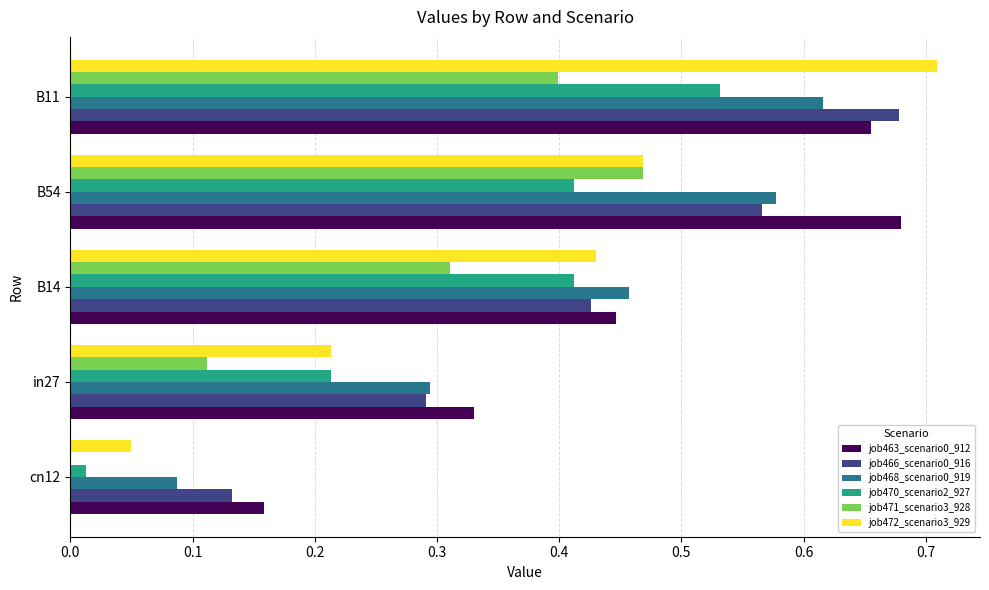

True or false: job471_scenario3_928 has a value of 0.3 at B14.

True